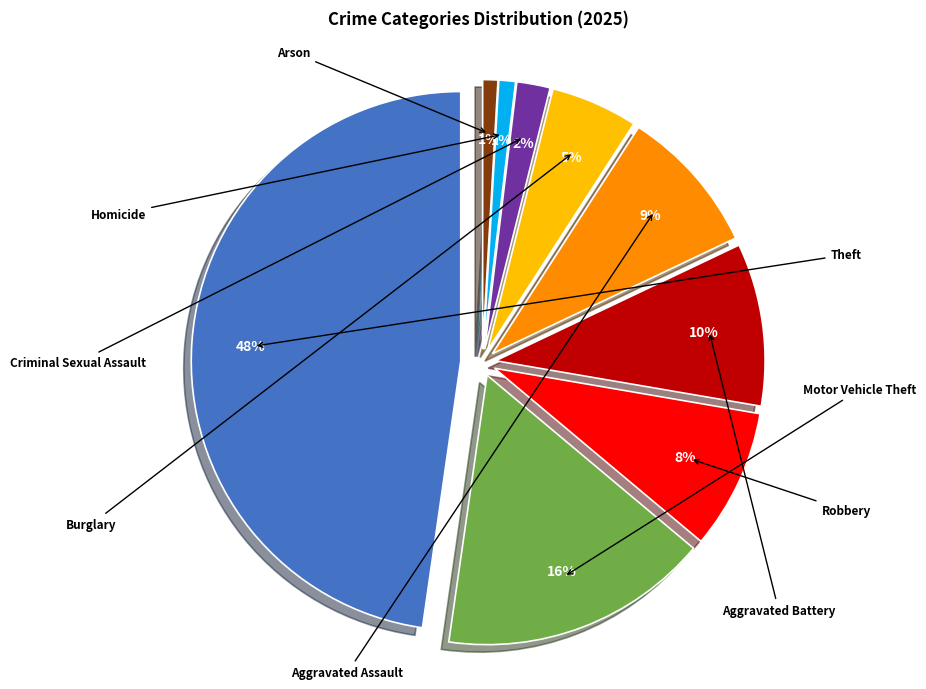

What is the total percentage of Homicide and Burglary?

6.2%